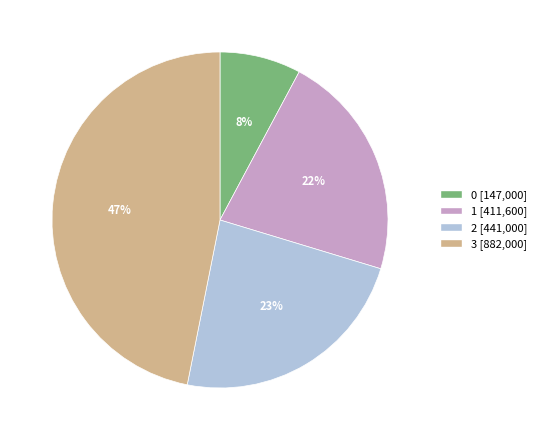

Rank the categories by value from highest to lowest.

3, 2, 1, 0